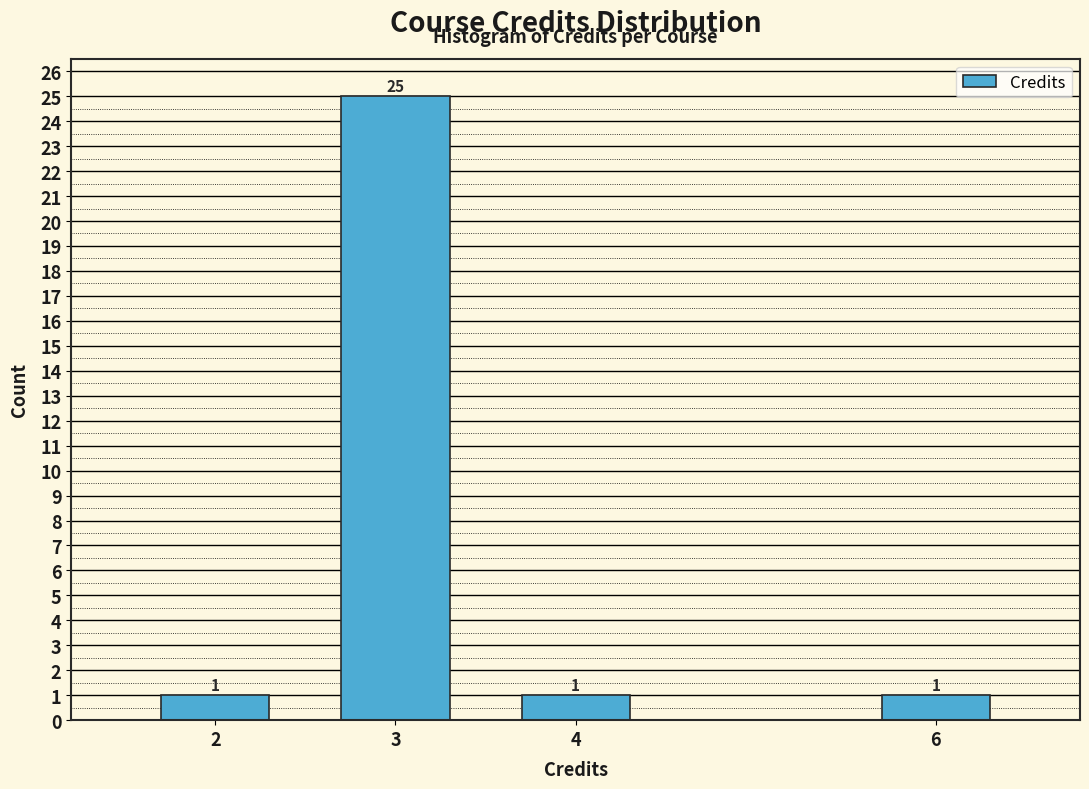

Reading left to right, extract all data points from this chart.

2=1	3=25	4=1	6=1